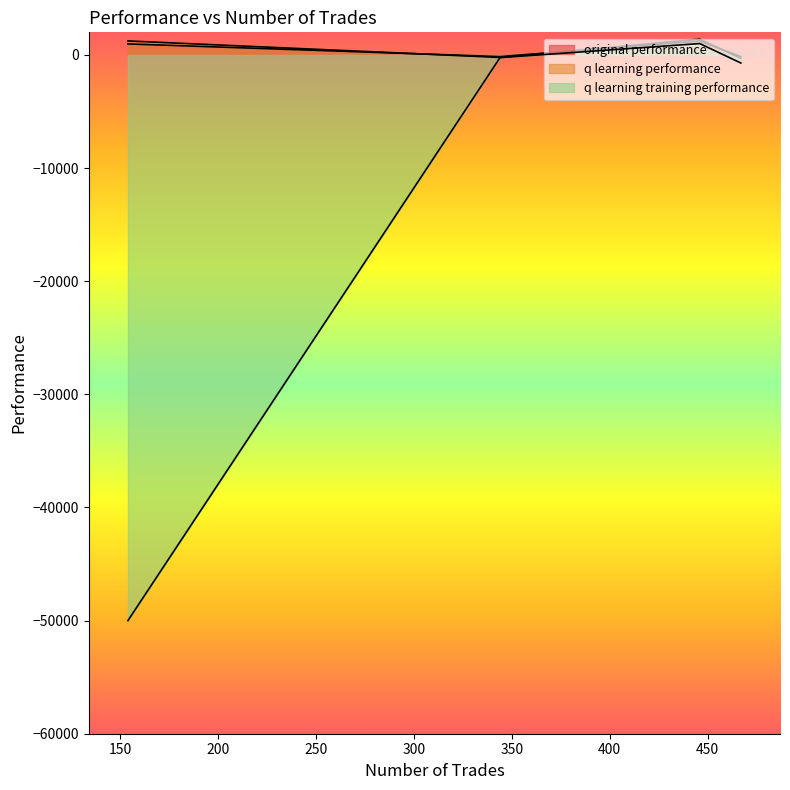

What is the difference between the second highest and minimum values in the q learning performance series?

1120.8